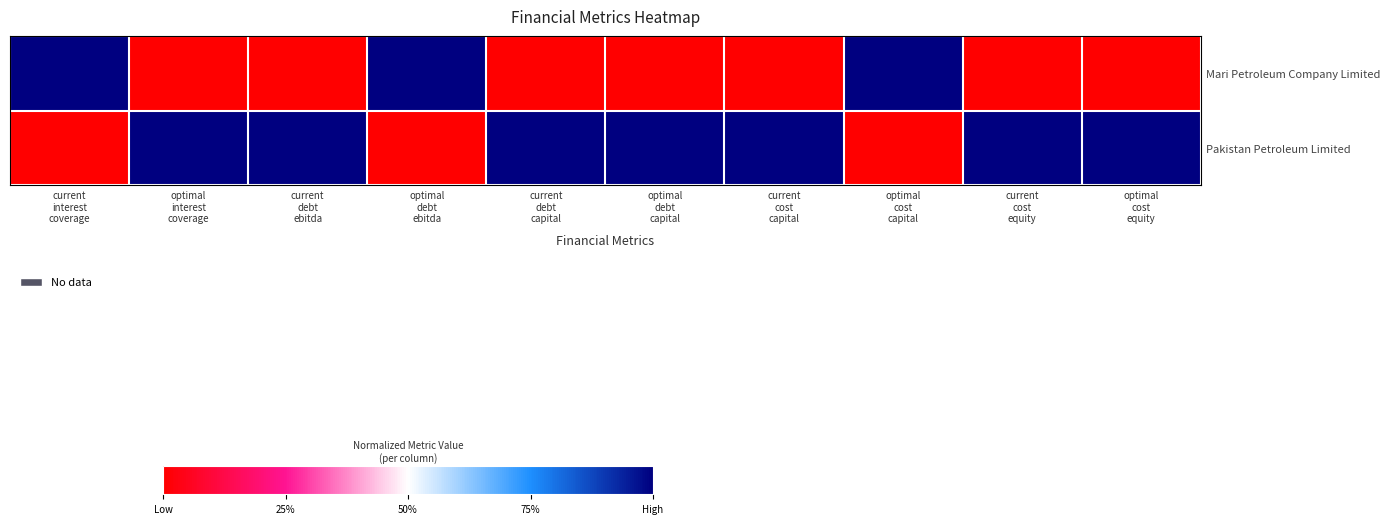

Reading right to left, extract all data points from this chart.

Mari Petroleum Company Limited: optimal
cost
equity=0	current
cost
equity=0	optimal
cost
capital=1	current
cost
capital=0	optimal
debt
capital=0	current
debt
capital=0	optimal
debt
ebitda=1	current
debt
ebitda=0	optimal
interest
coverage=0	current
interest
coverage=1
Pakistan Petroleum Limited: optimal
cost
equity=1	current
cost
equity=1	optimal
cost
capital=0	current
cost
capital=1	optimal
debt
capital=1	current
debt
capital=1	optimal
debt
ebitda=0	current
debt
ebitda=1	optimal
interest
coverage=1	current
interest
coverage=0